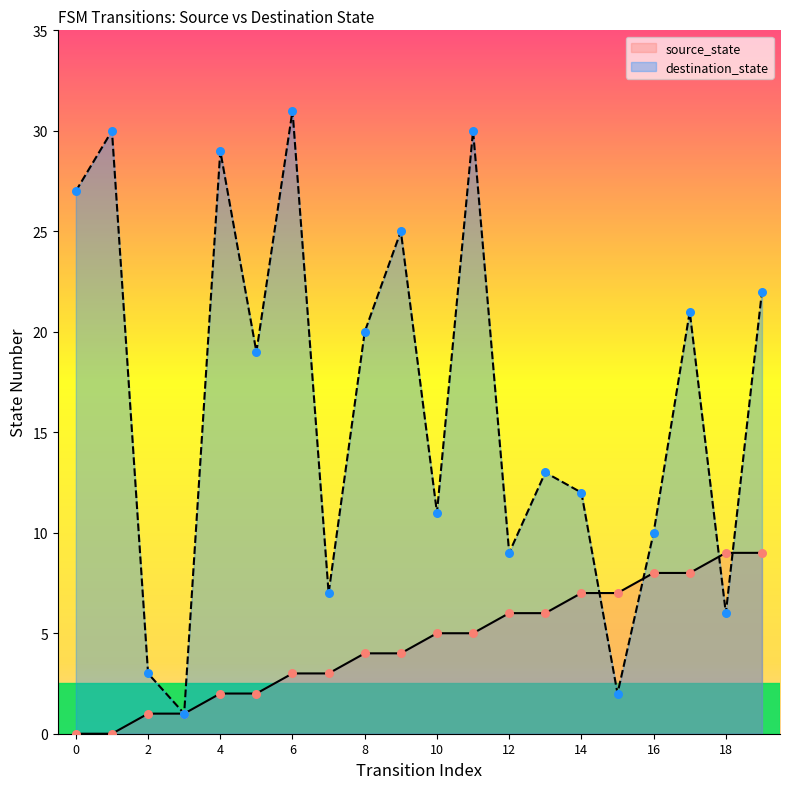

What are all the series names shown in the legend?

source_state, destination_state